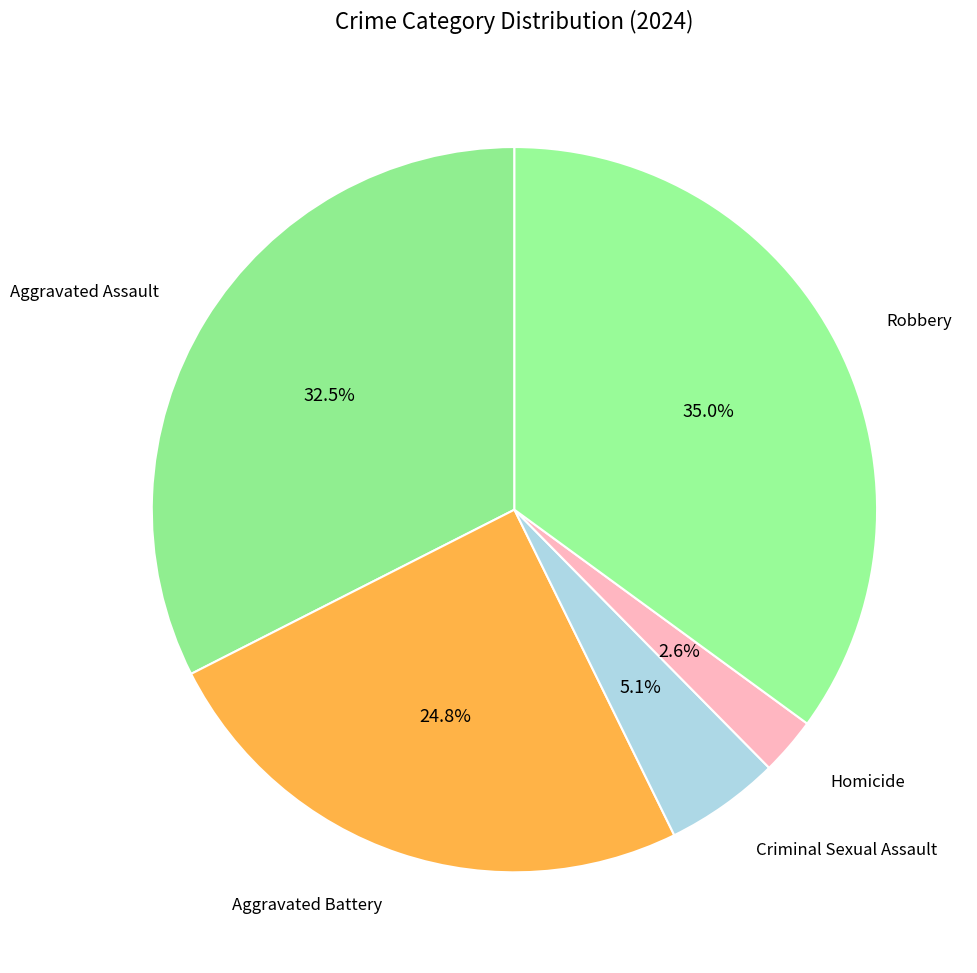

Count the number of slices in the pie.

5